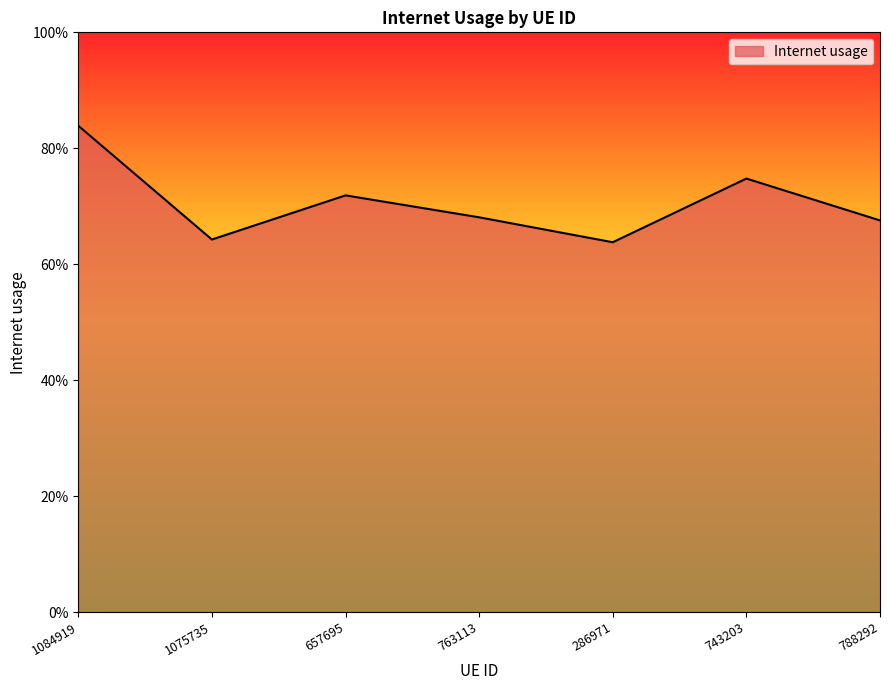

Rank the categories by value from lowest to highest.

286971, 1075735, 788292, 763113, 657695, 743203, 1084919